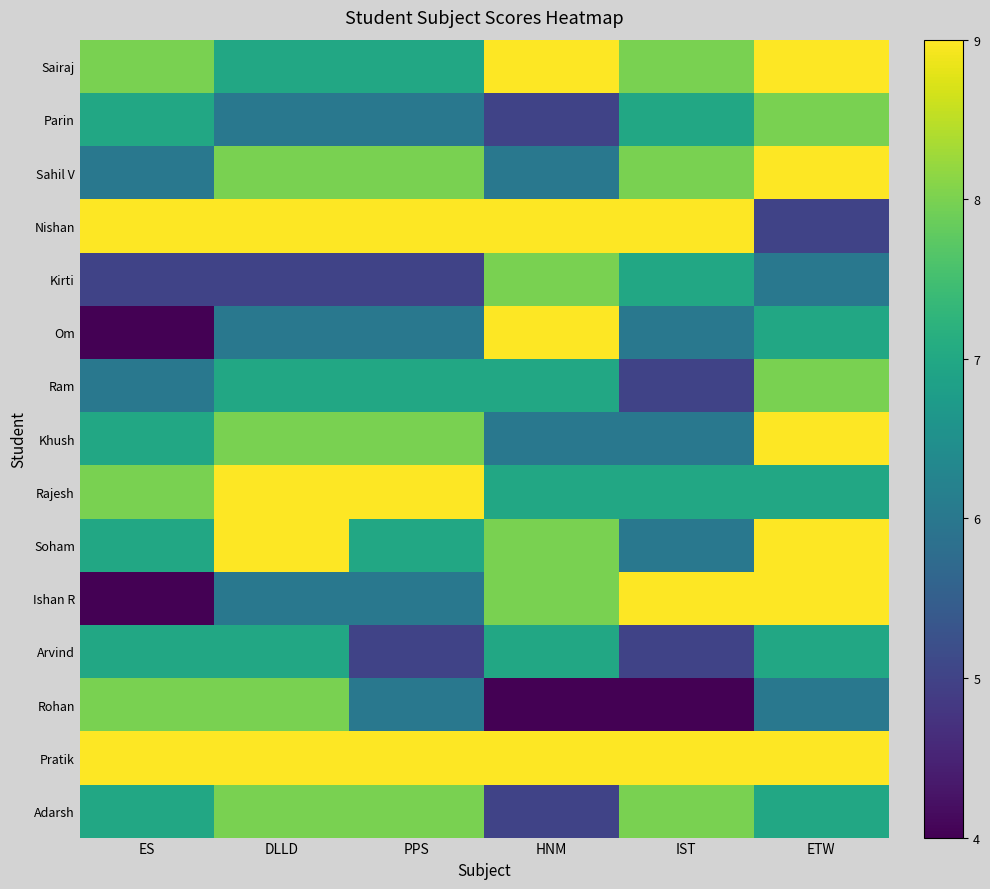

Which series has the widest spread of values?

Om